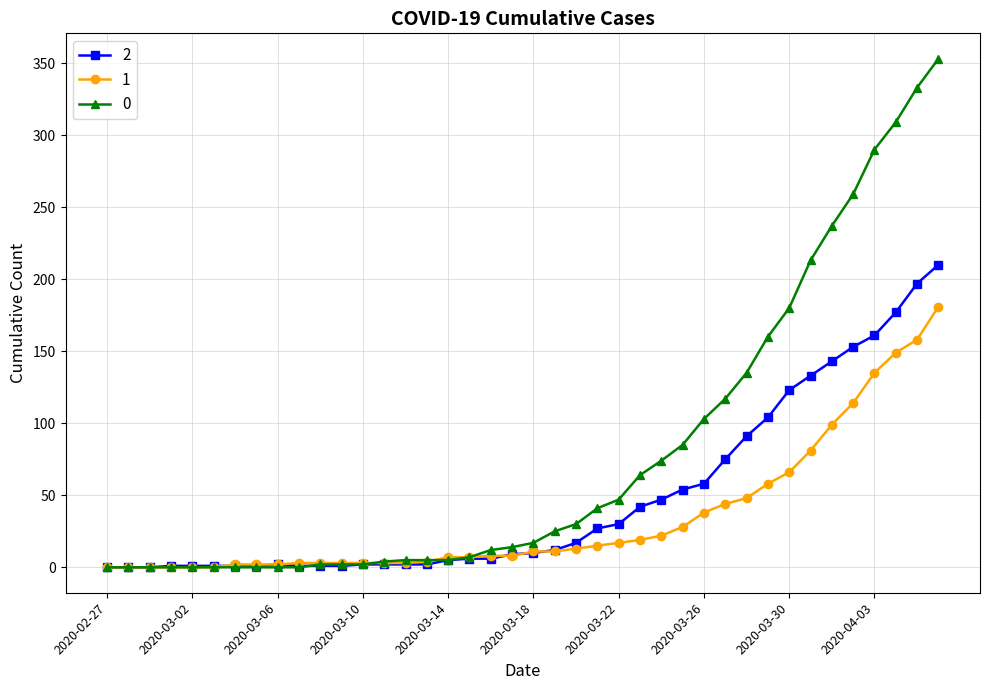

Rank the series by their maximum value, from lowest to highest.

1, 2, 0